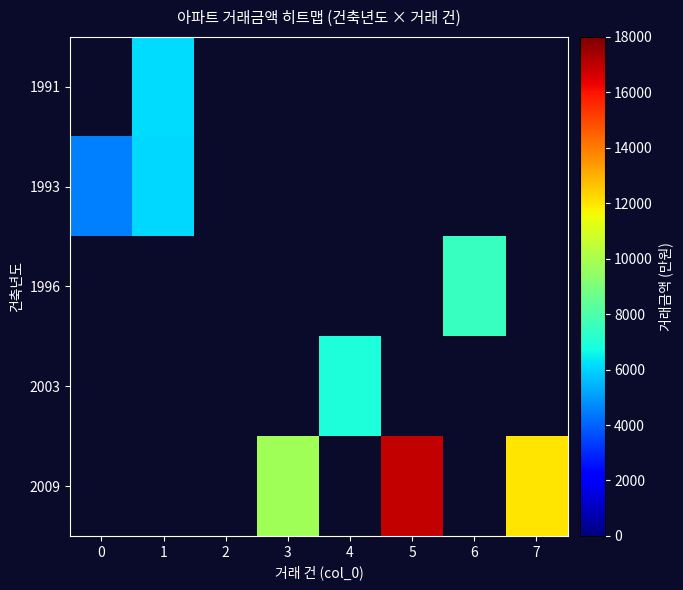

How many values in 1996 are above zero?

1